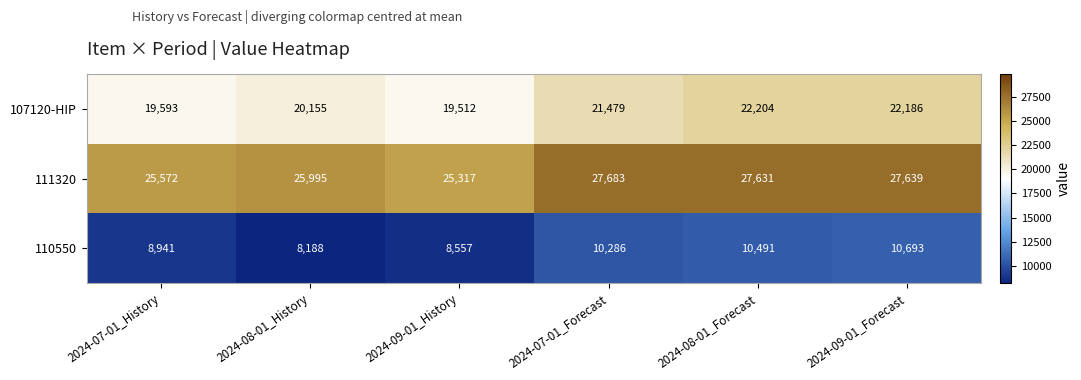

What is the spread (max minus min) of values at 2024-08-01_History?

17807